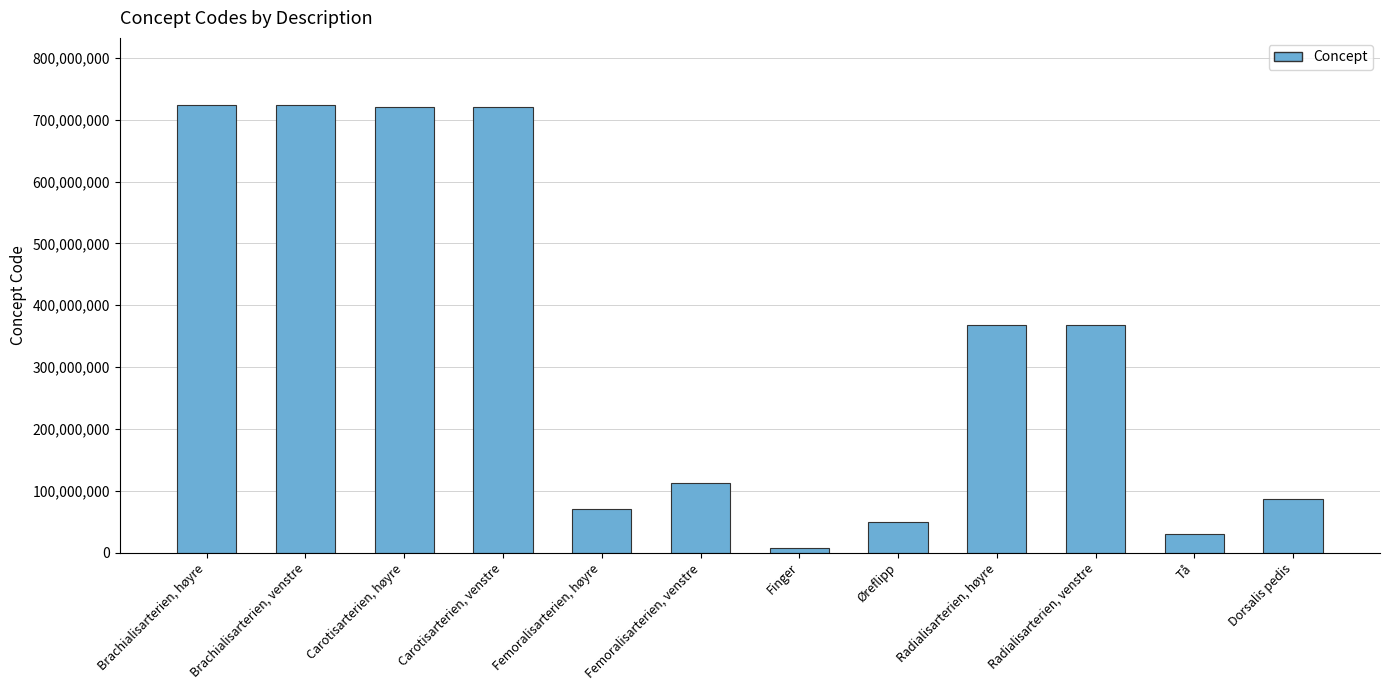

Is it true that the value at Øreflipp is 48800003?

True